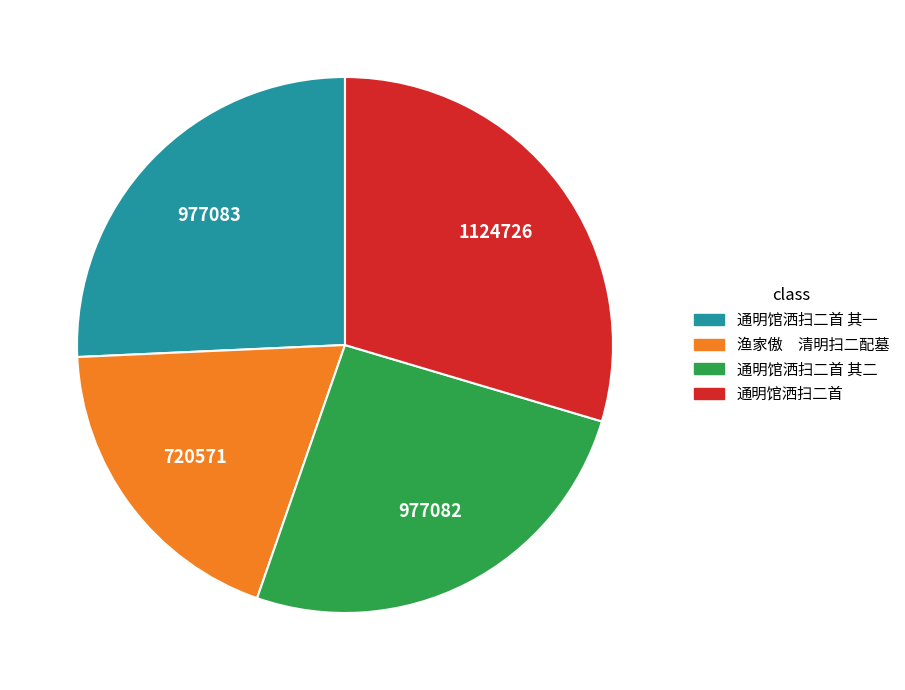

Is there a majority slice in this chart?

No